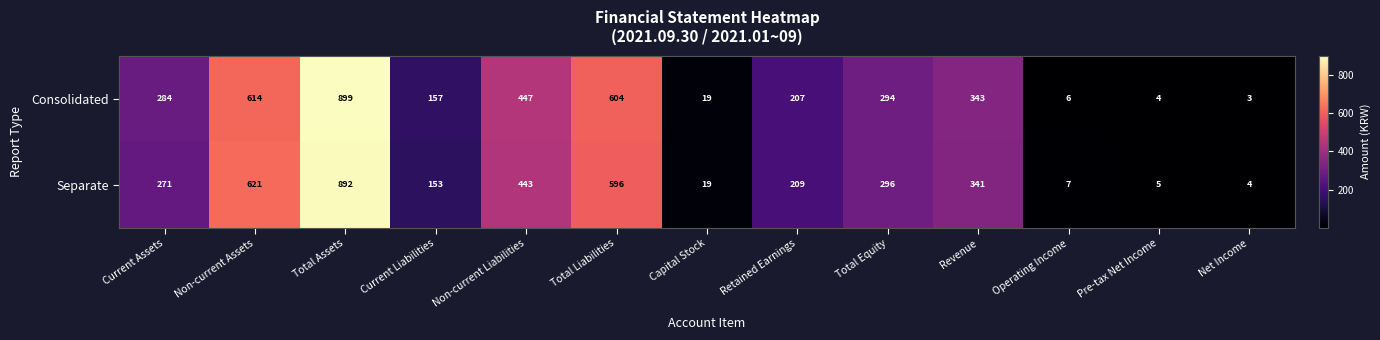

How many data points does each series have?

13